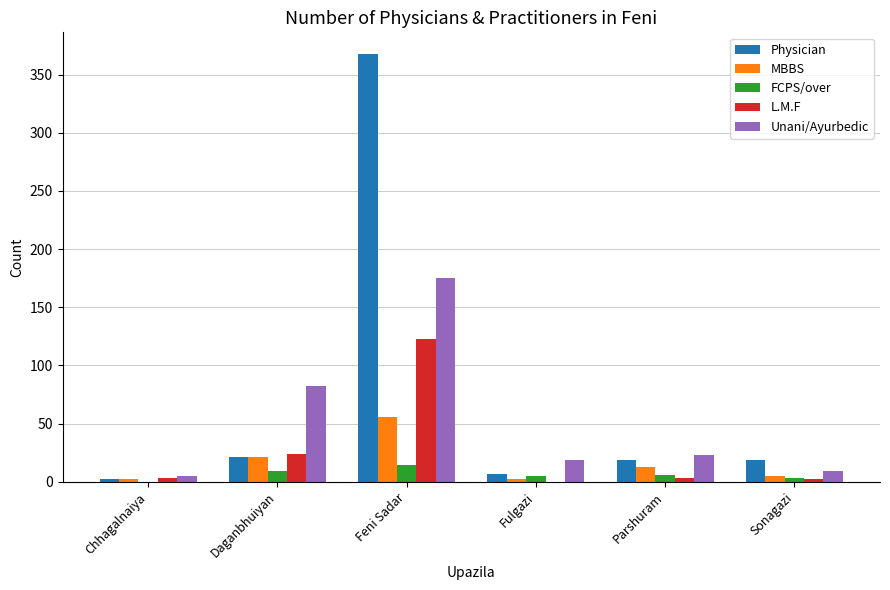

At which label does Unani/Ayurbedic reach its peak?

Feni Sadar